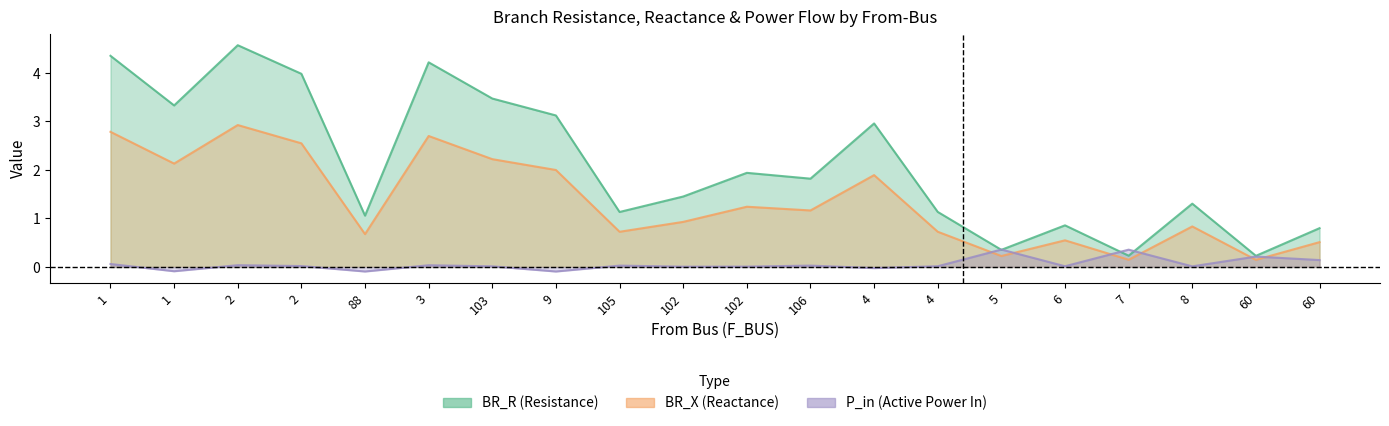

Rank the series by their maximum value, from lowest to highest.

P_in, BR_X, BR_R